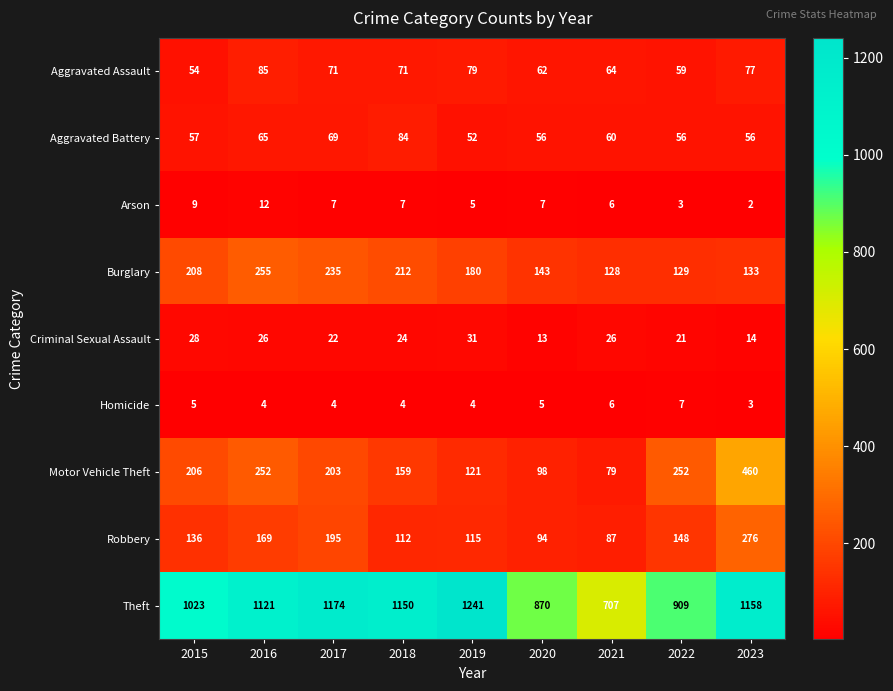

List the series in order of their peak value, highest first.

Theft, Motor Vehicle Theft, Robbery, Burglary, Aggravated Assault, Aggravated Battery, Criminal Sexual Assault, Arson, Homicide